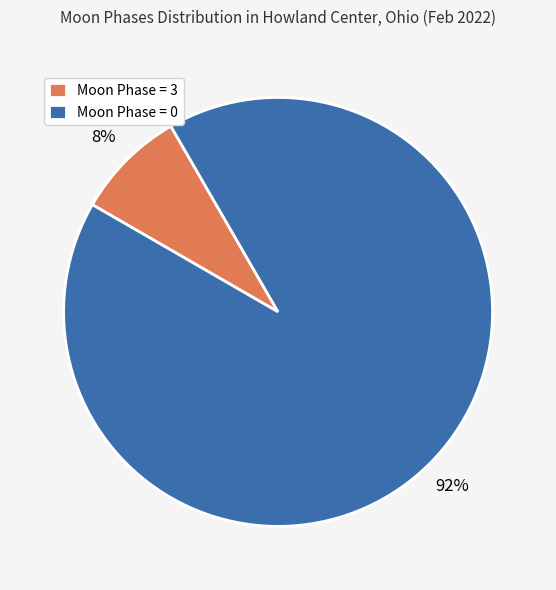

Combined, do Moon Phase = 0 and Moon Phase = 3 account for over 50%?

Yes